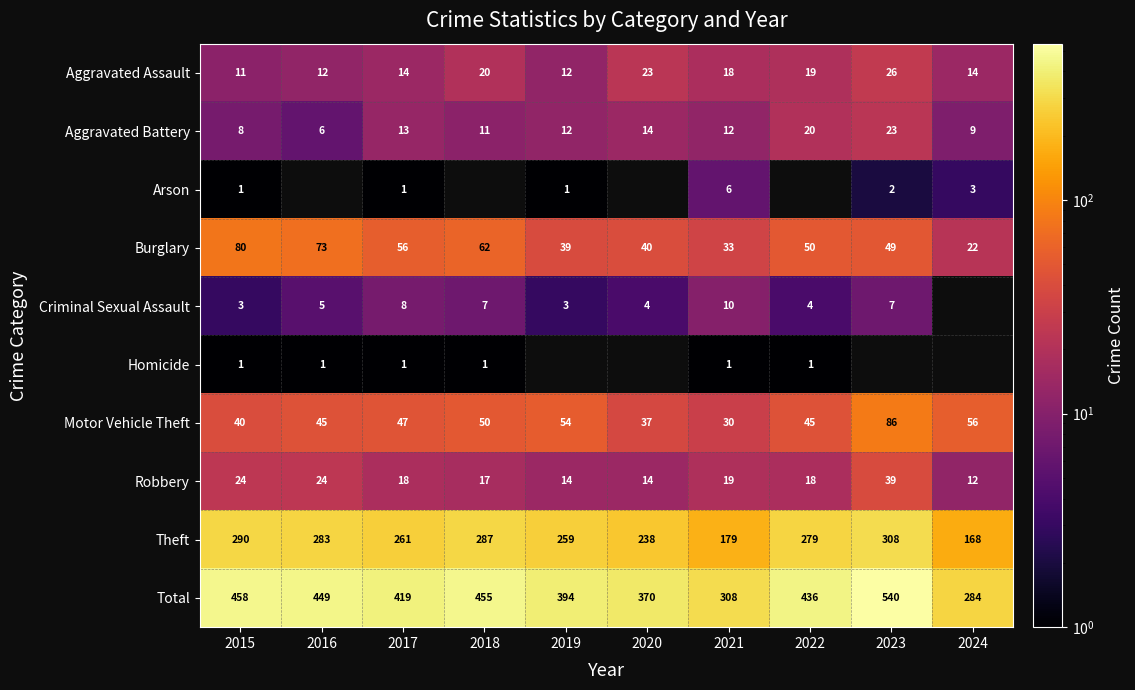

Count the number of data series in this chart.

10